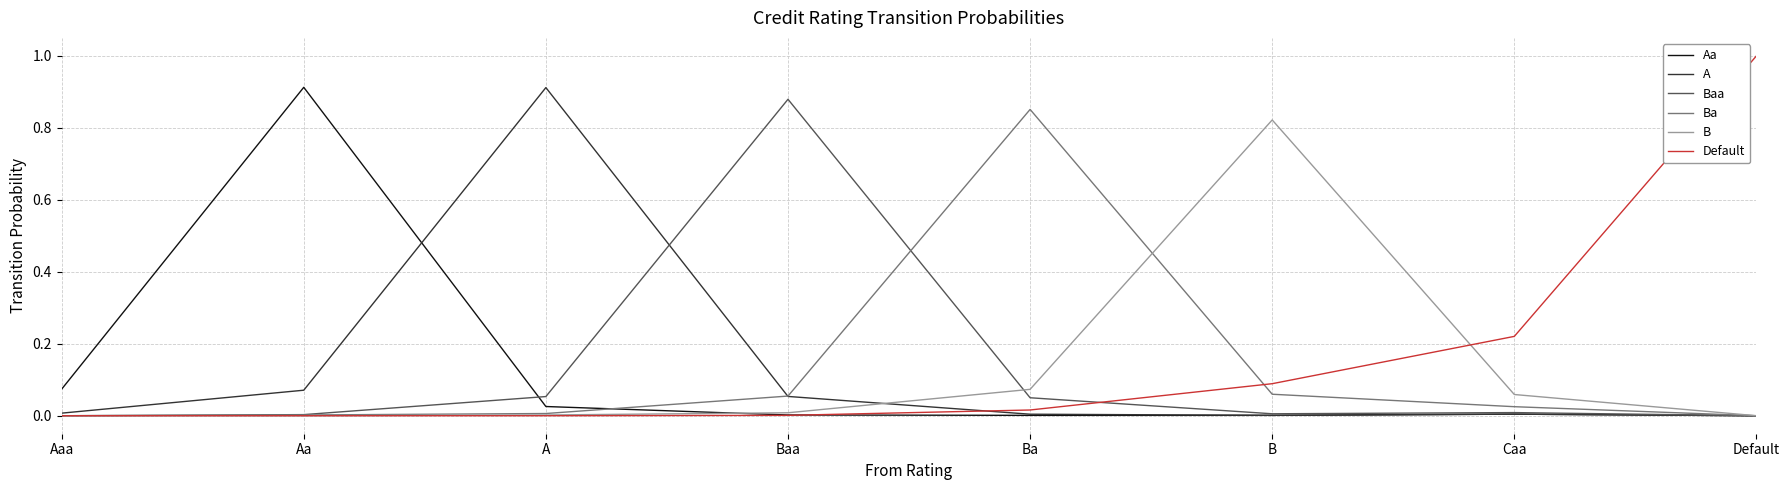

Is the value of Baa at Baa greater than the value of A at Aaa?

Yes